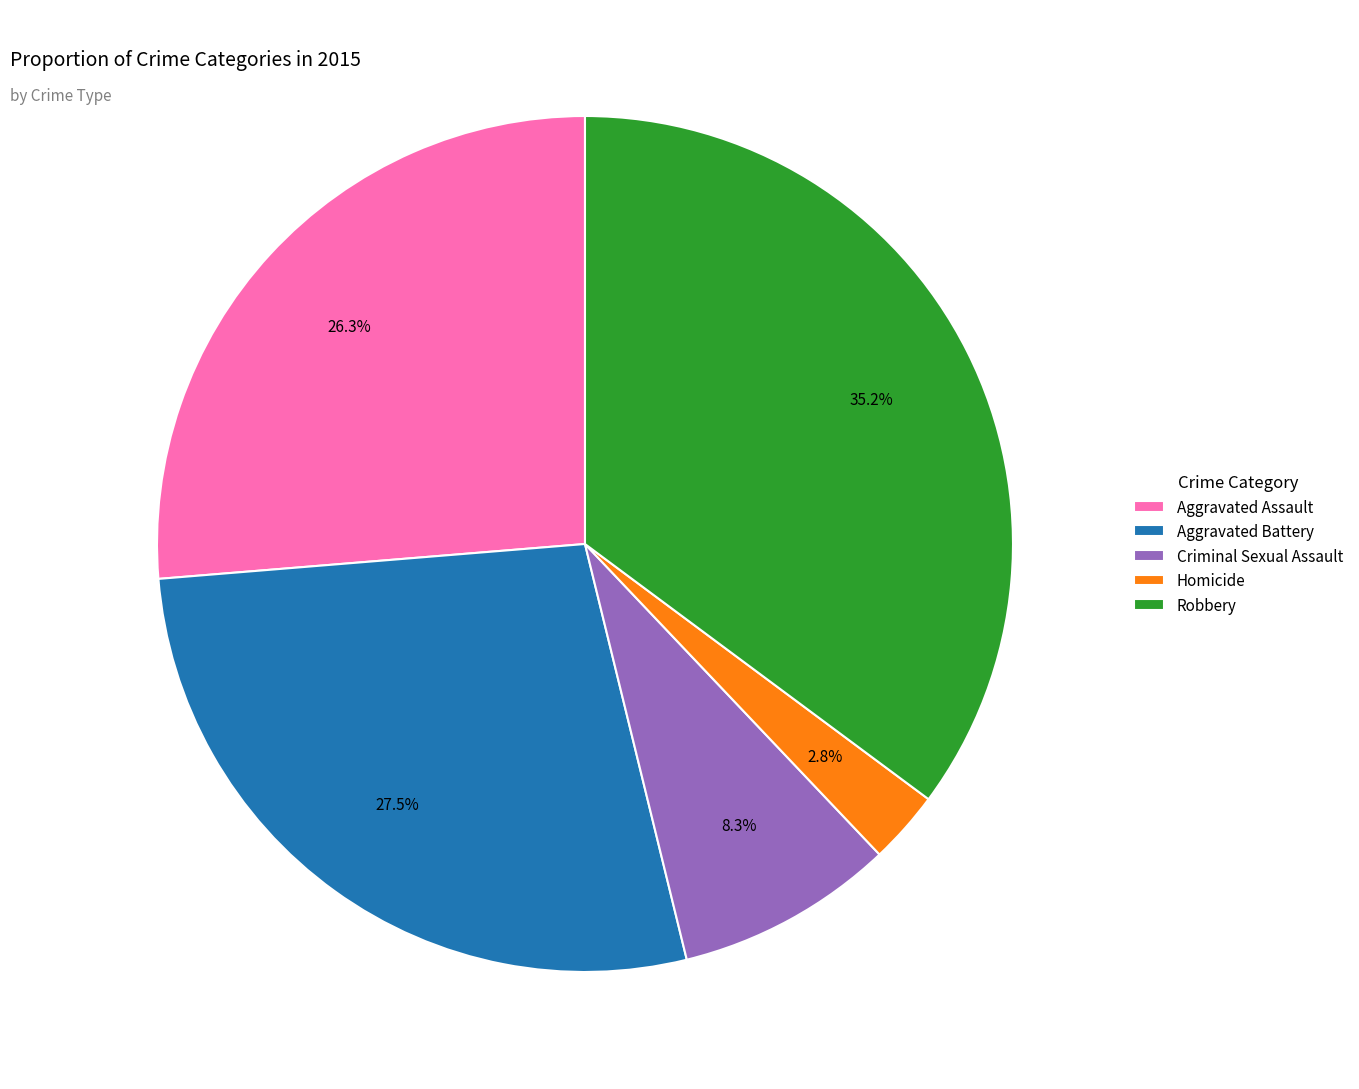

Is it true that Aggravated Assault is 18% of the pie?

False